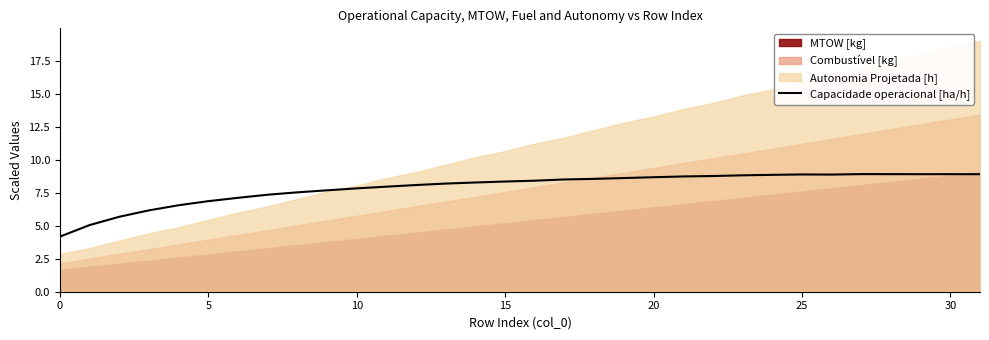

What is the average value?

7.9